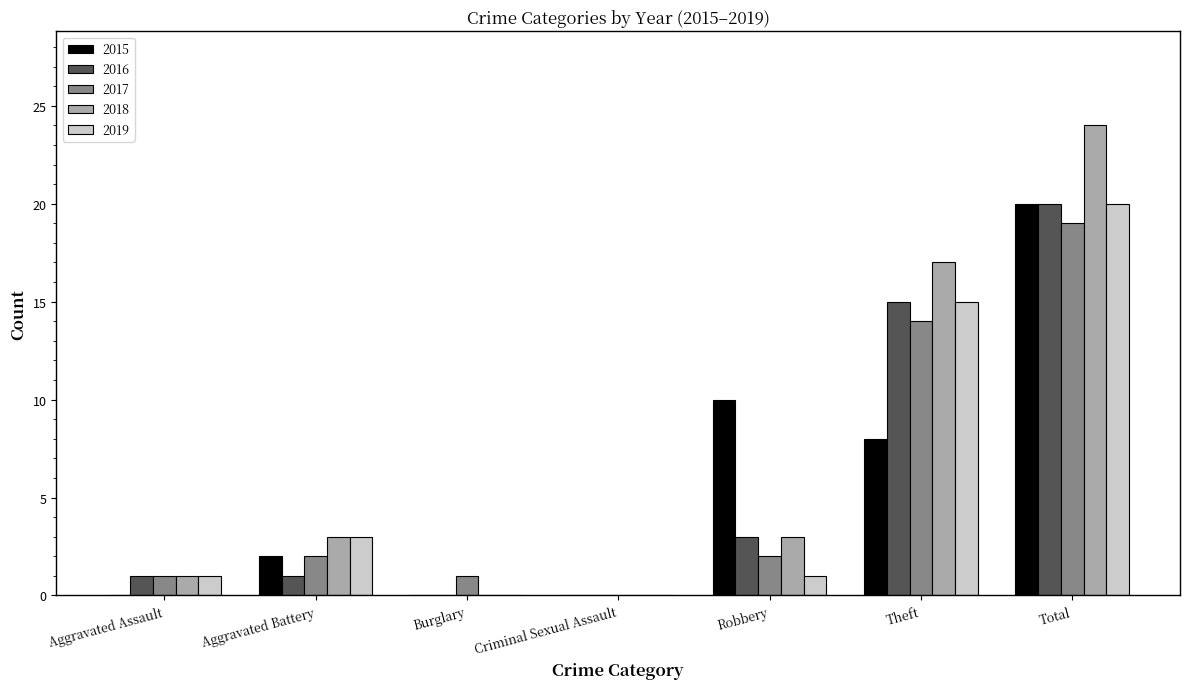

Are the bars horizontal?

No